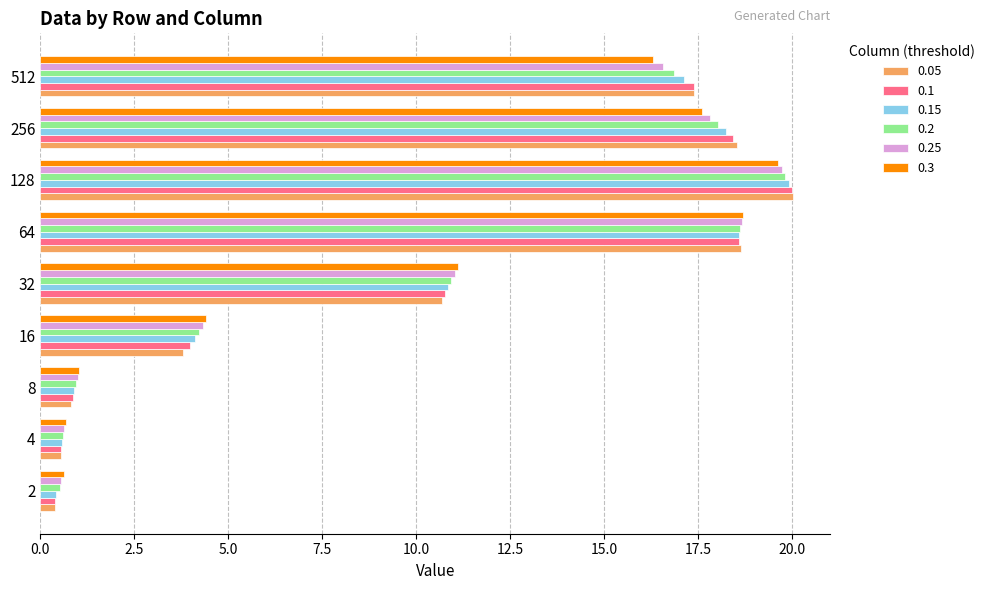

Which label corresponds to the largest value in the chart?

128